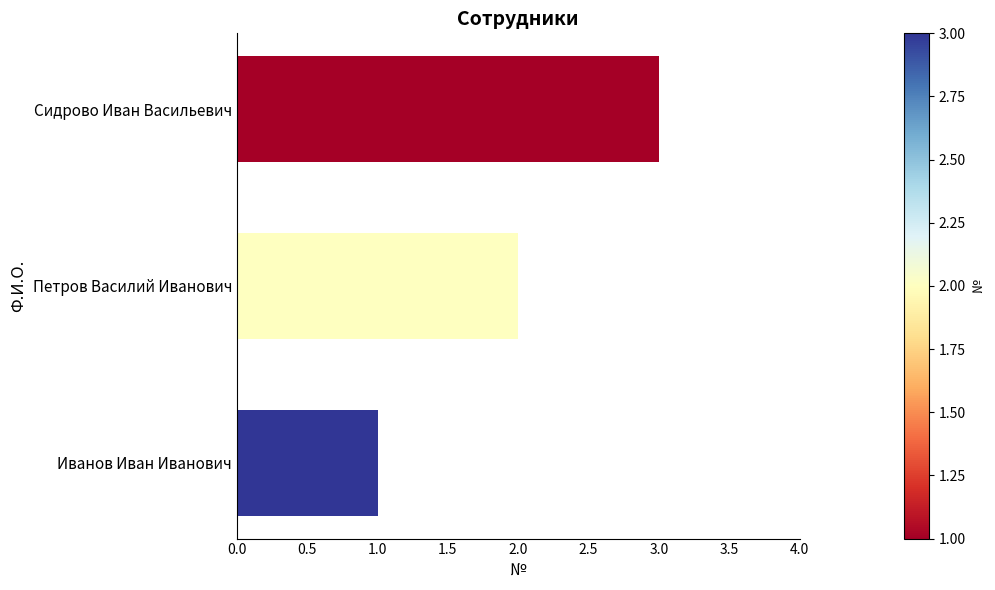

At which category does the chart reach its peak across all series?

Сидрово Иван Васильевич